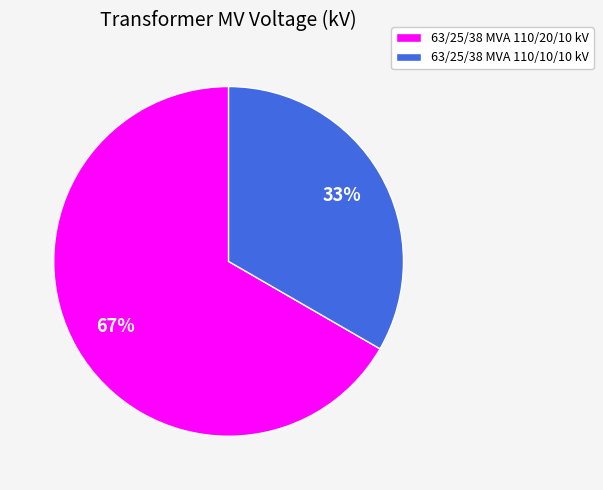

True or false: 63/25/38 MVA 110/10/10 kV accounts for 22% of the total.

False